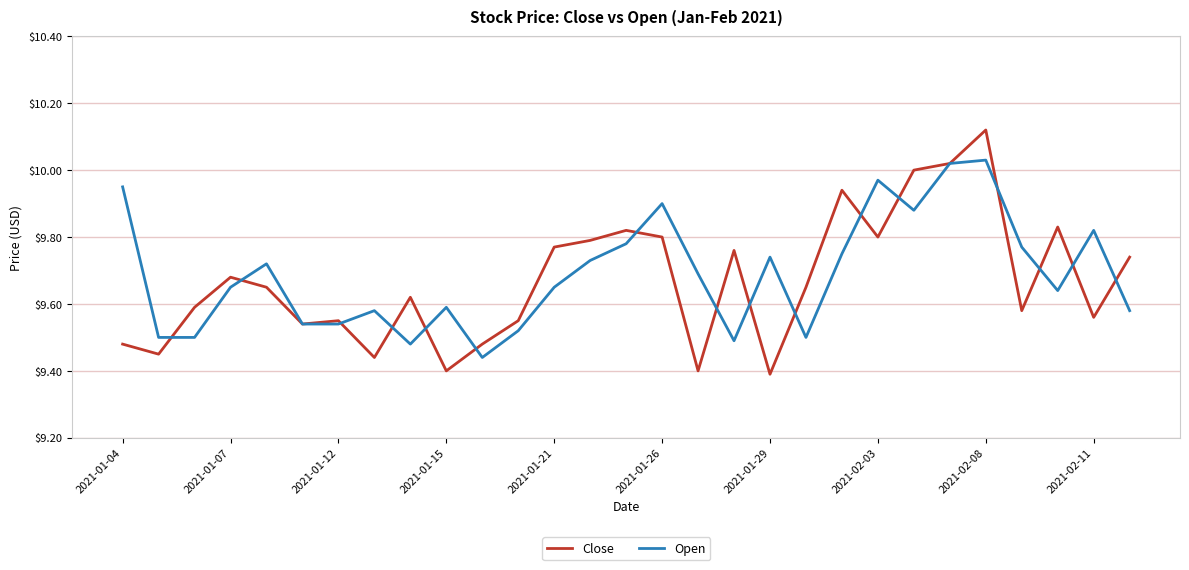

List the series in order of their peak value, highest first.

Close, Open